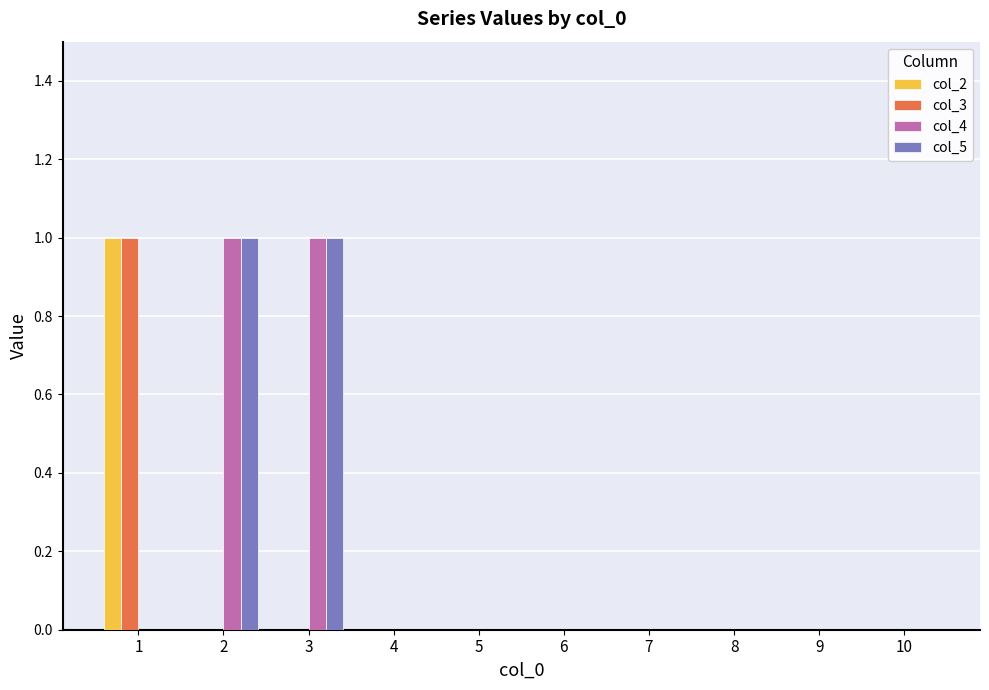

Reading left to right, list all the values displayed in this chart.

col_2: 1	0	0	0	0	0	0	0	0	0
col_3: 1	0	0	0	0	0	0	0	0	0
col_4: 0	1	1	0	0	0	0	0	0	0
col_5: 0	1	1	0	0	0	0	0	0	0